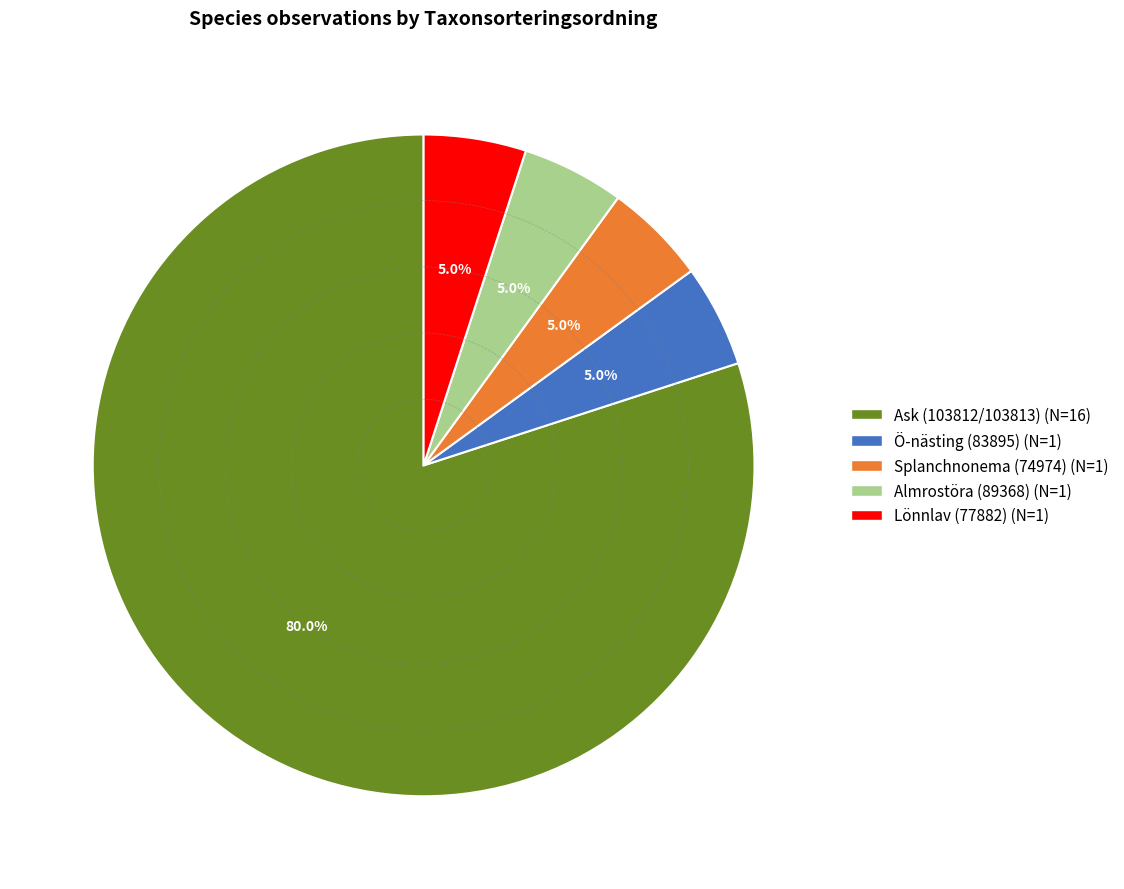

Which category has the biggest portion of the pie?

Ask (103812/103813)